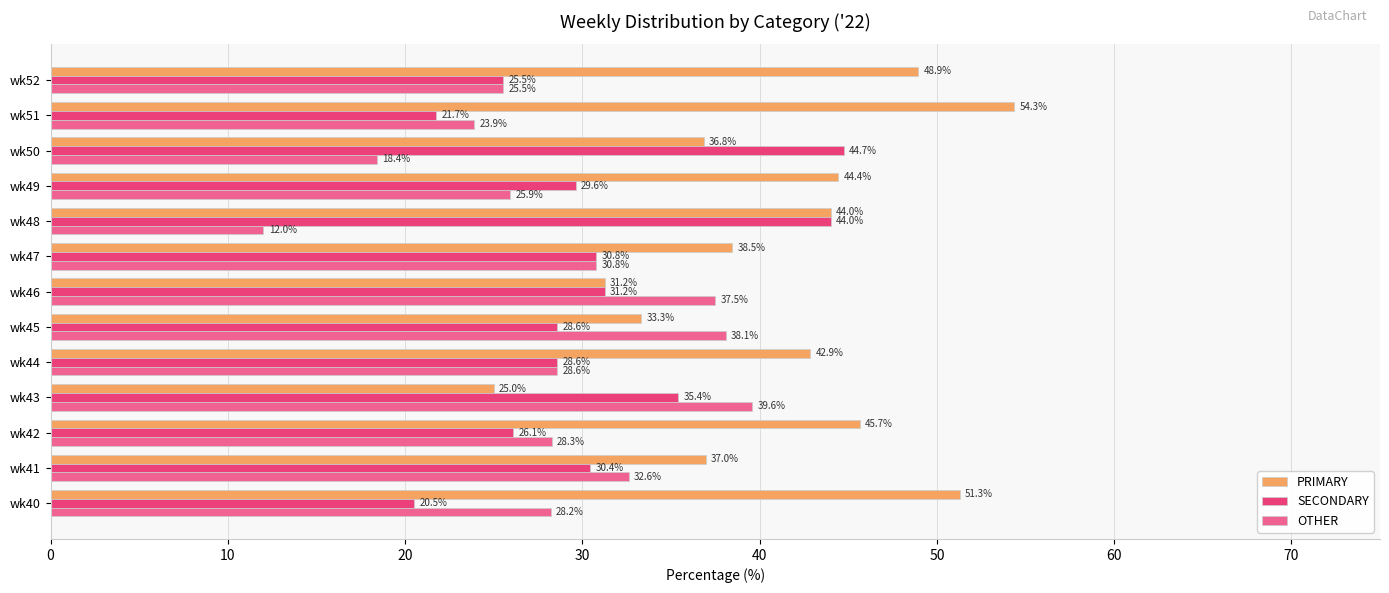

The value of SECONDARY at wk47 is 30.8. True or false?

True